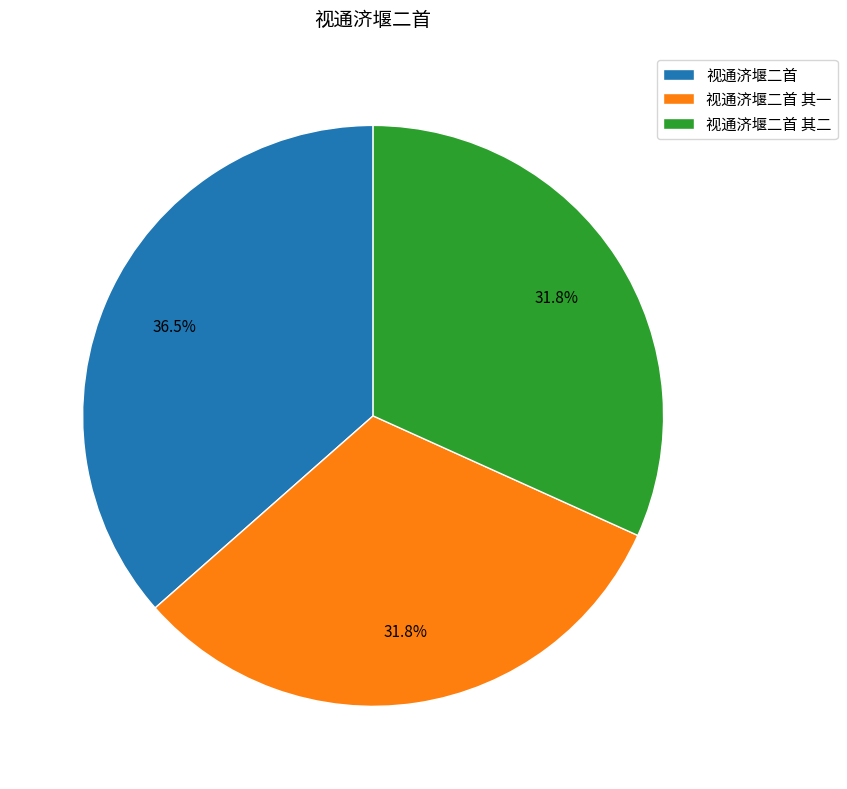

What is the total percentage of 视通济堰二首 其二 and 视通济堰二首 其一?

63.5%